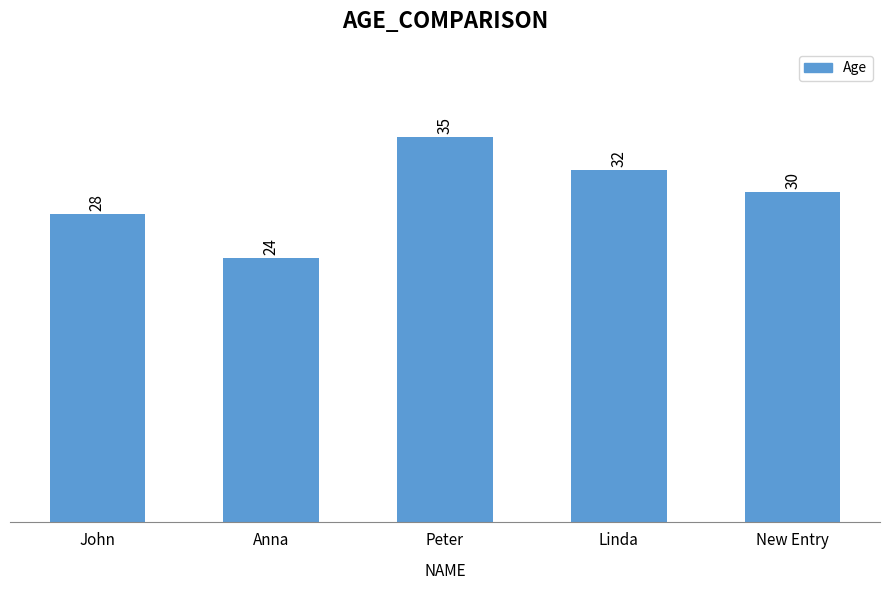

The chart shows a value of 42 at Anna. True or false?

False